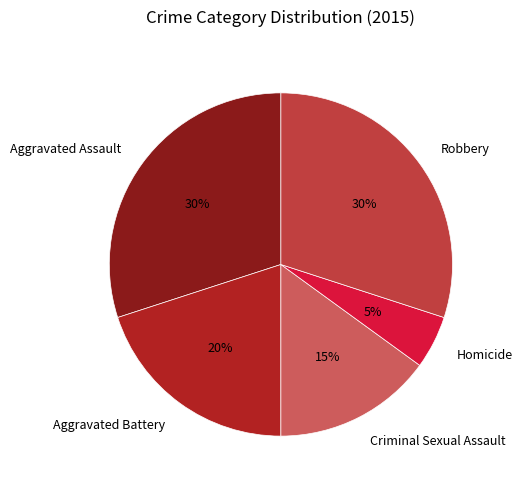

Which category has the smallest portion of the pie?

Homicide